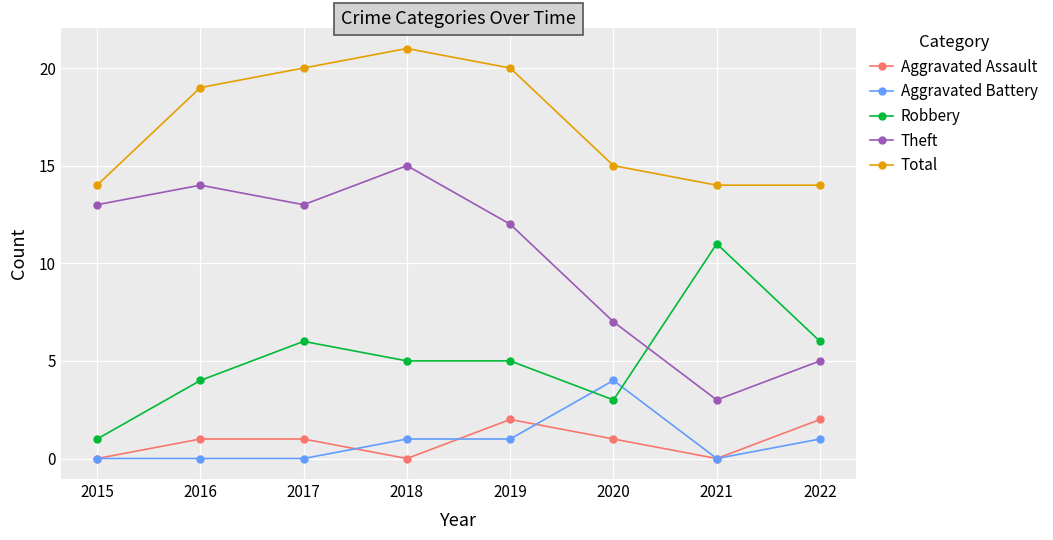

Which series has the widest spread of values?

Theft